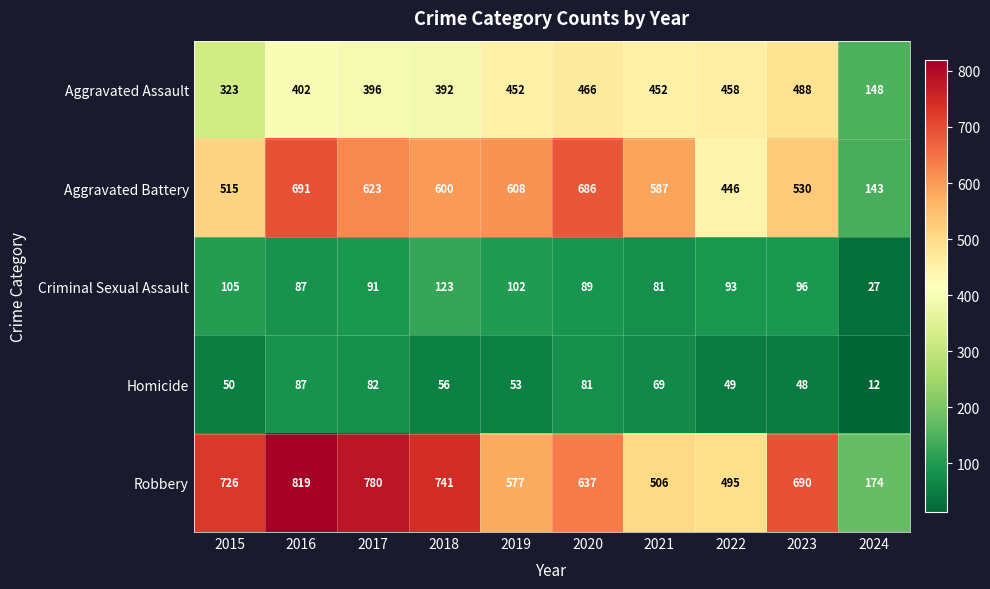

True or false: Aggravated Battery has a value of 62 at 2024.

False